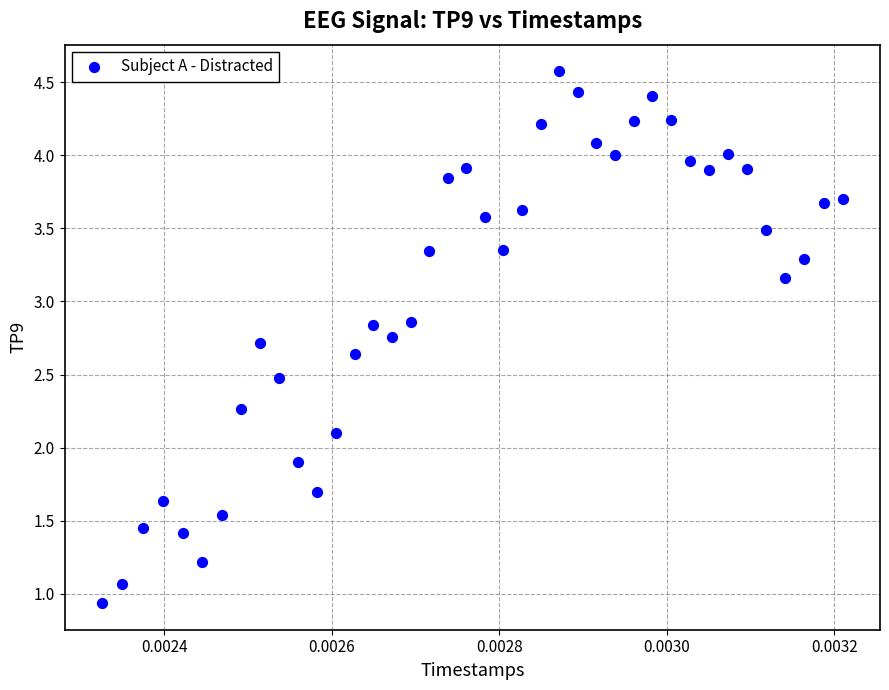

What is the range of Y values (max minus min)?

3.6